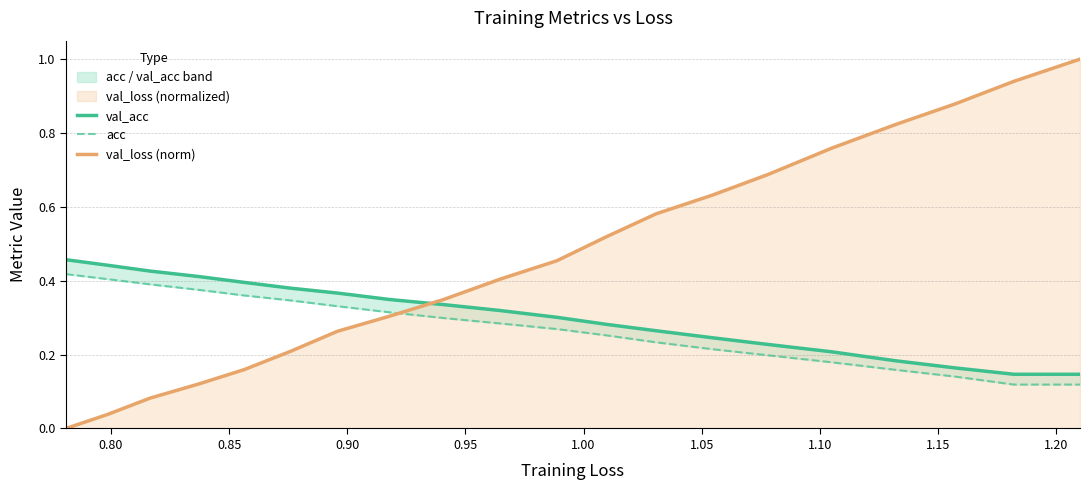

What are all the series names shown in the legend?

val_acc, acc, val_loss (norm)